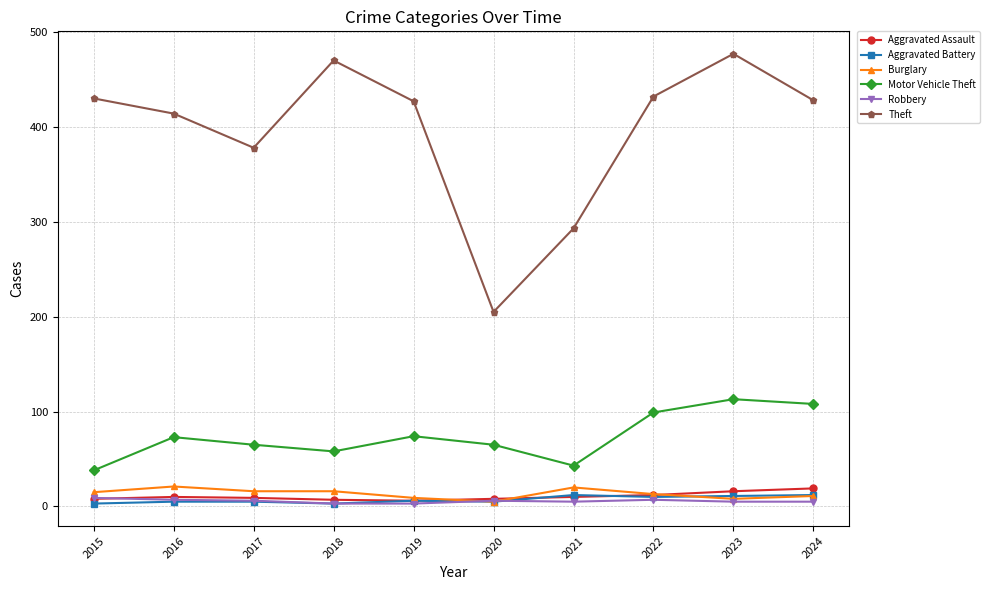

What is the difference between the Theft values at 2020 and 2016?

209